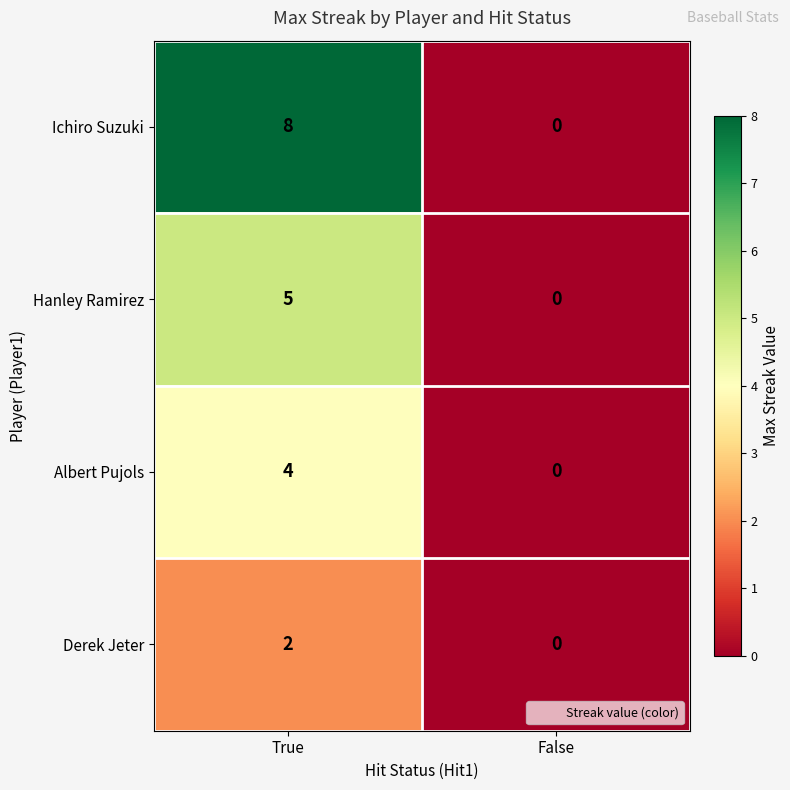

Which label corresponds to the largest value in the chart?

True